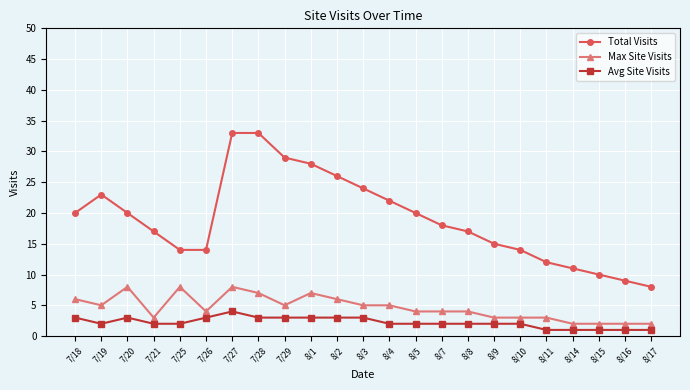

True or false: Avg Site Visits and Max Site Visits intersect in this chart.

False